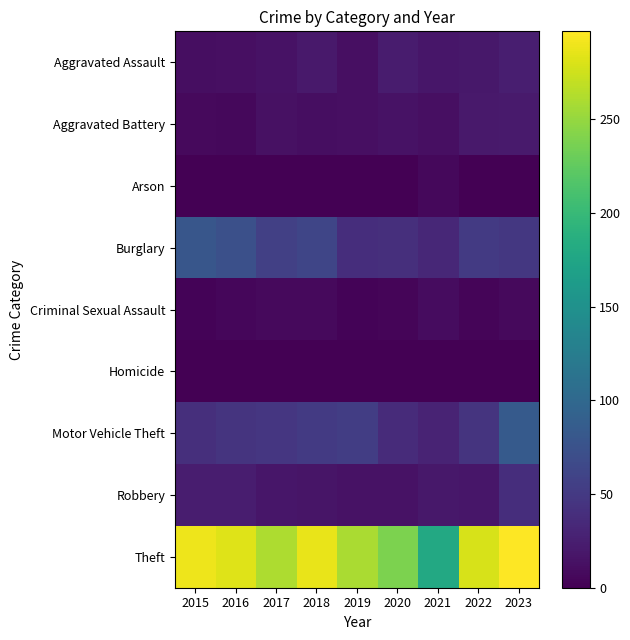

Reading right to left, what are all the values shown in this chart?

Aggravated Assault: 2023=25	2022=19	2021=18	2020=23	2019=12	2018=20	2017=14	2016=12	2015=11
Aggravated Battery: 2023=22	2022=20	2021=12	2020=14	2019=12	2018=11	2017=13	2016=6	2015=8
Arson: 2023=1	2022=0	2021=6	2020=0	2019=1	2018=0	2017=1	2016=0	2015=1
Burglary: 2023=48	2022=50	2021=33	2020=40	2019=39	2018=62	2017=56	2016=73	2015=80
Criminal Sexual Assault: 2023=7	2022=4	2021=10	2020=4	2019=3	2018=7	2017=8	2016=5	2015=3
Homicide: 2023=0	2022=1	2021=1	2020=0	2019=0	2018=1	2017=1	2016=1	2015=1
Motor Vehicle Theft: 2023=84	2022=45	2021=30	2020=37	2019=54	2018=50	2017=47	2016=45	2015=40
Robbery: 2023=39	2022=18	2021=19	2020=14	2019=14	2018=17	2017=18	2016=24	2015=24
Theft: 2023=297	2022=279	2021=179	2020=238	2019=259	2018=287	2017=261	2016=283	2015=290